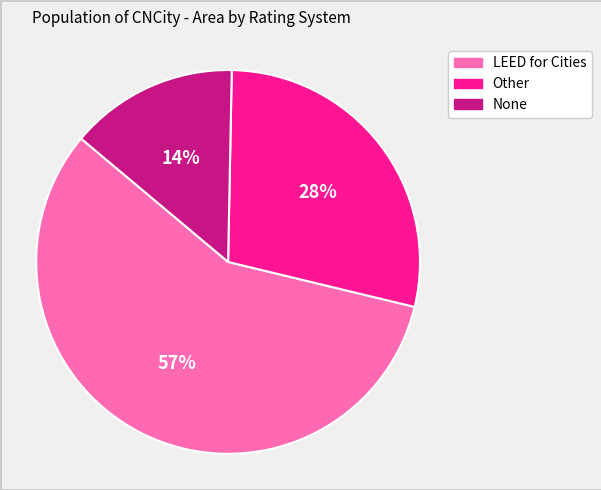

How many slices are in this pie chart?

3